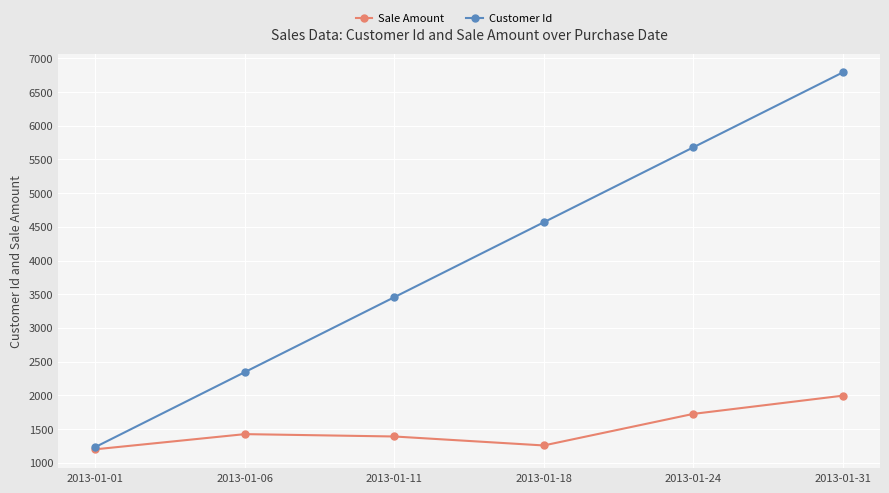

Is this an area chart (filled region under the line)?

No